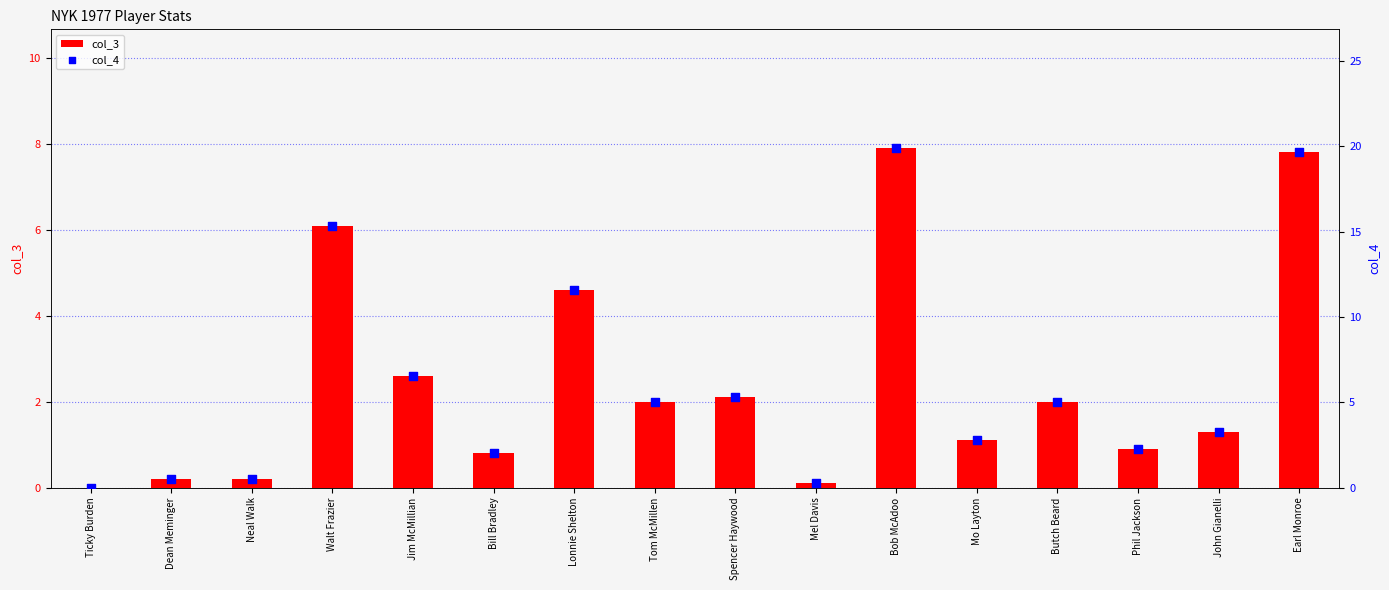

What are all the series names shown in the legend?

col_3, col_4